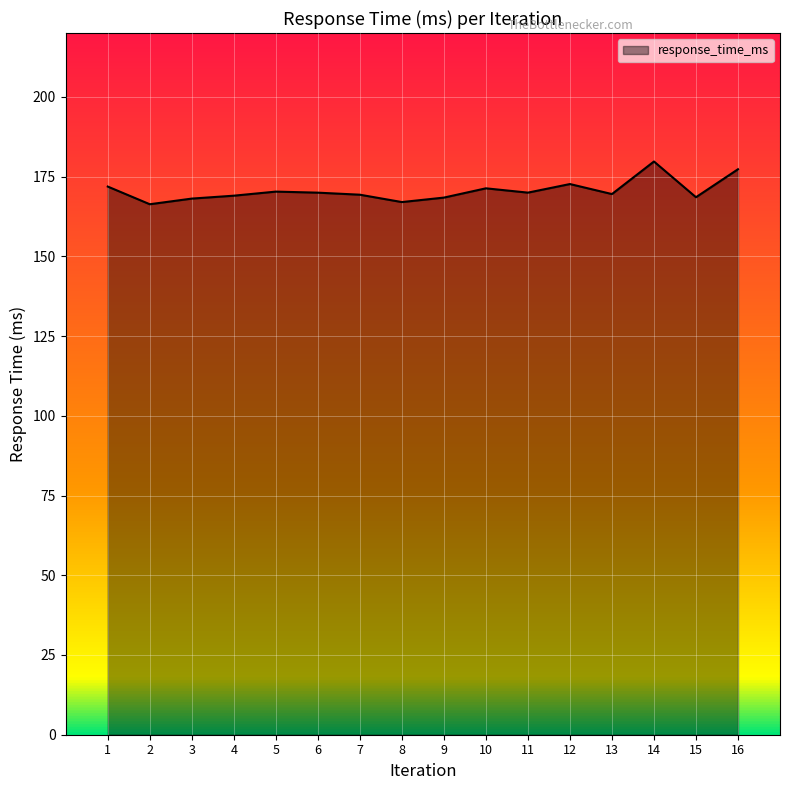

What is the difference between the maximum and minimum values?

13.4